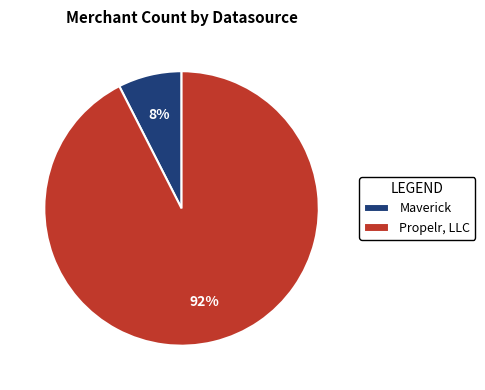

To the nearest percent, what is the average slice percentage?

50%